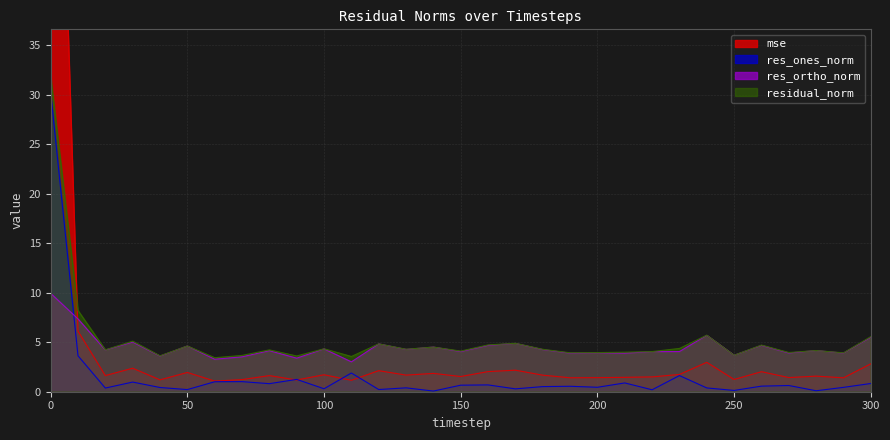

Rank the series by their maximum value, from highest to lowest.

mse, residual_norm, res_ones_norm, res_ortho_norm